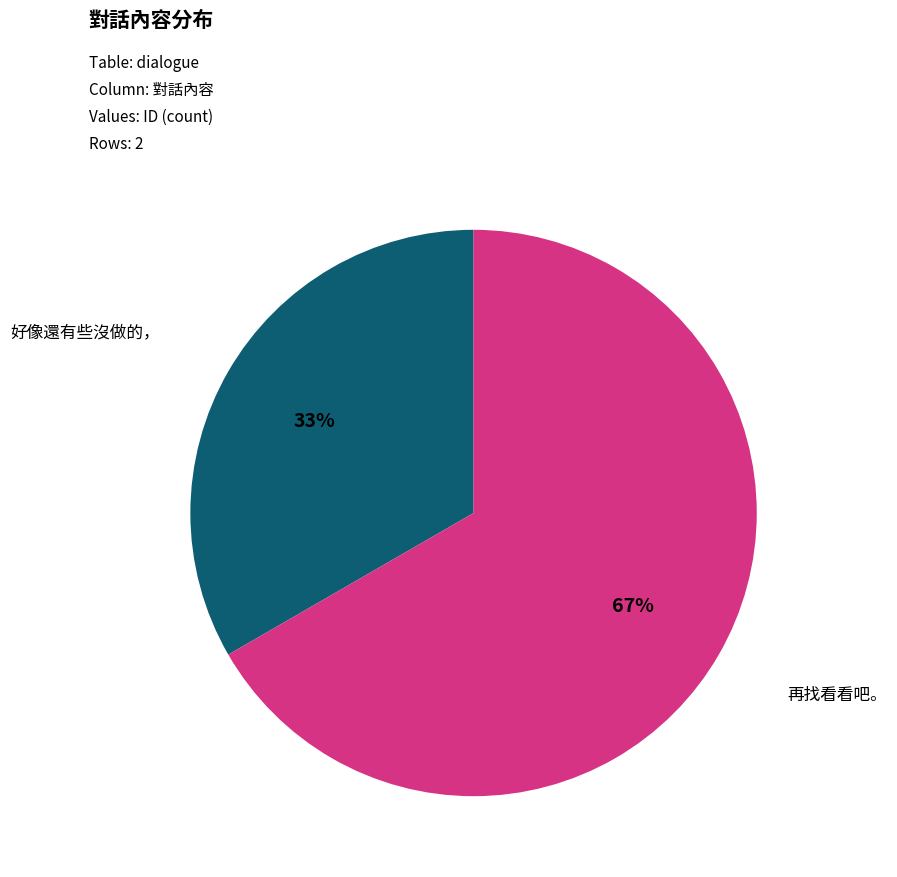

How many segments does this pie chart have?

2